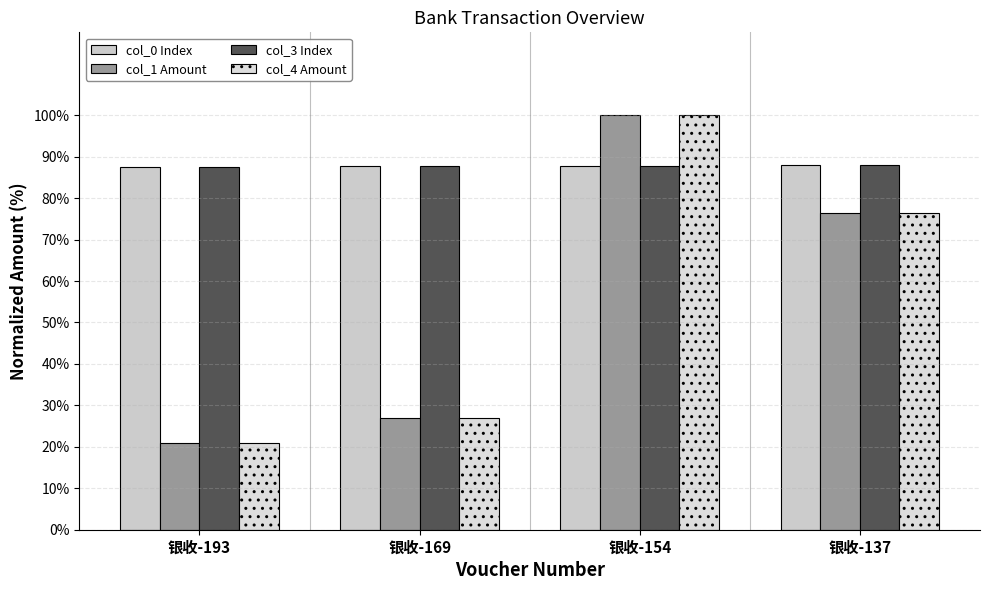

Reading left to right, extract all data points from this chart.

col_0 Index: 87.5	87.7	87.8	88.0
col_1 Amount: 21.0	27.0	100.0	76.3
col_3 Index: 87.5	87.7	87.8	88.0
col_4 Amount: 21.0	27.0	100.0	76.3